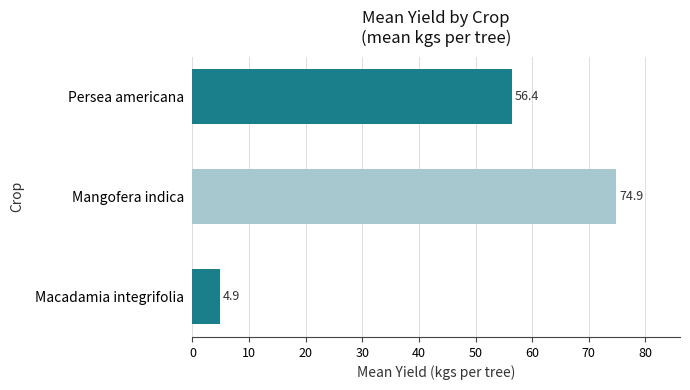

What is the greatest value displayed?

74.9